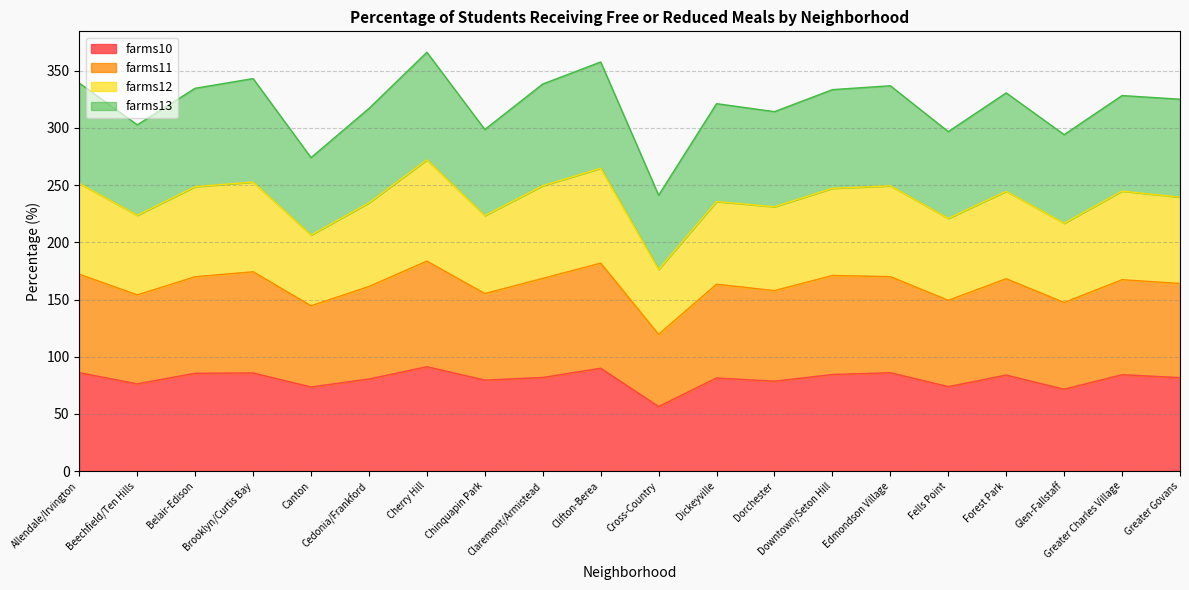

How many interior local valleys does the farms10 series have?

7